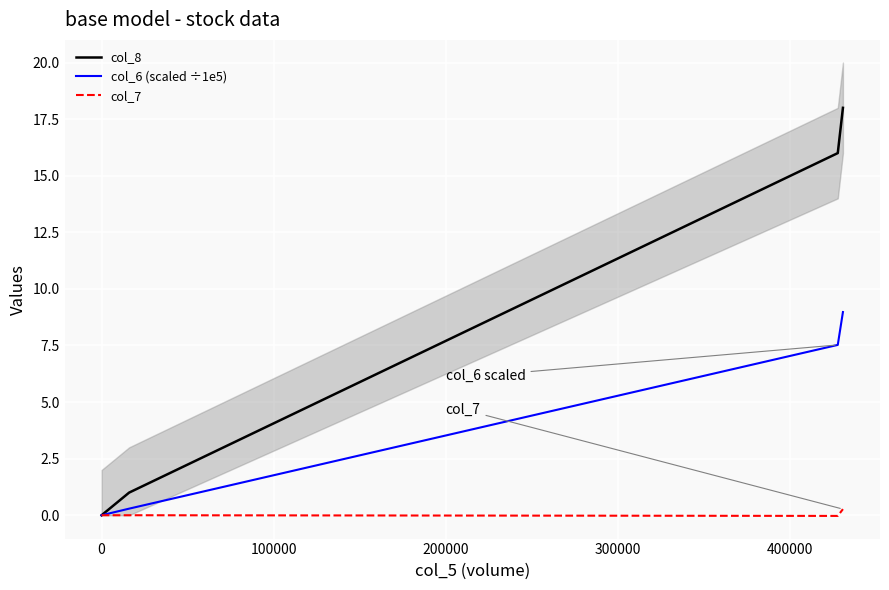

List the series in order of their peak value, highest first.

col_8, col_6 (scaled ÷1e5), col_7